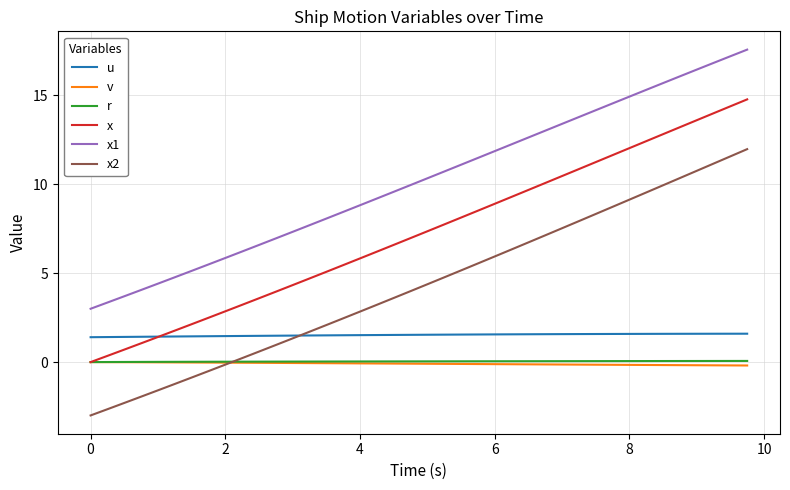

What is the difference between the maximum and minimum values in the r series?

0.1